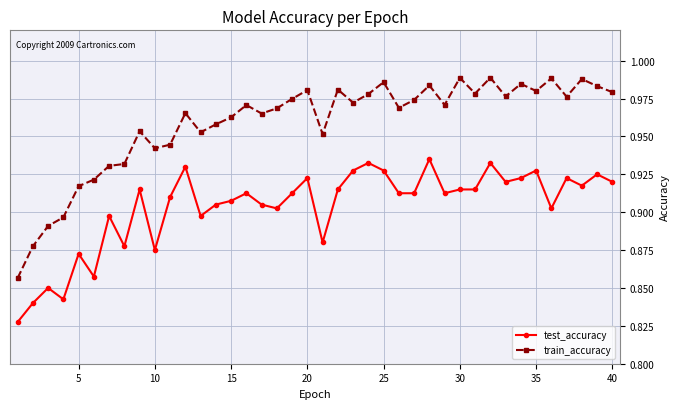

List the series in order of their peak value, lowest first.

test_accuracy, train_accuracy